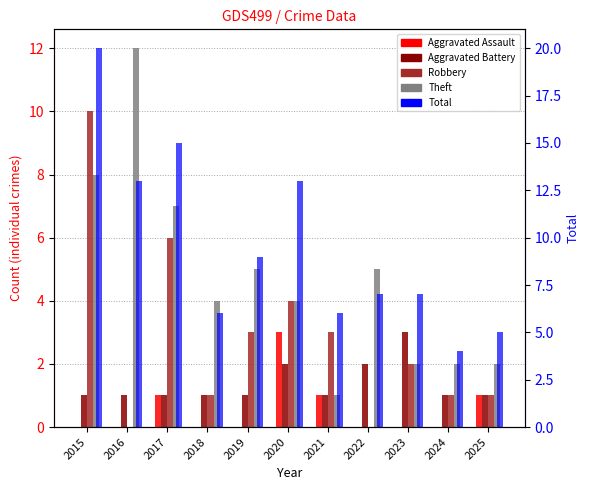

How many series are shown in this chart?

5